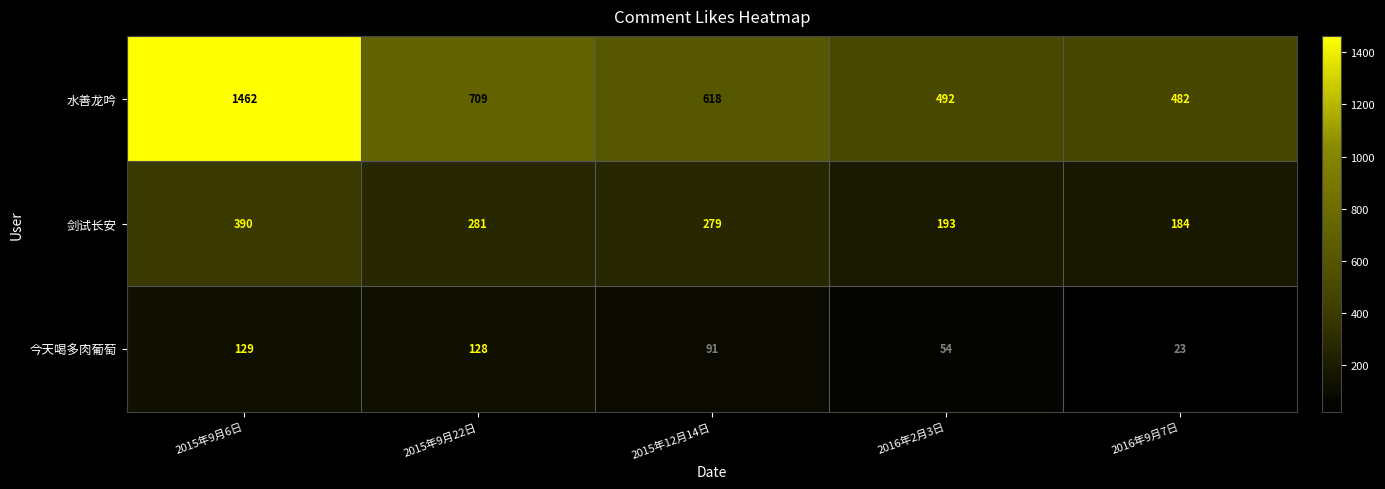

Which series has the largest range (max minus min)?

水善龙吟